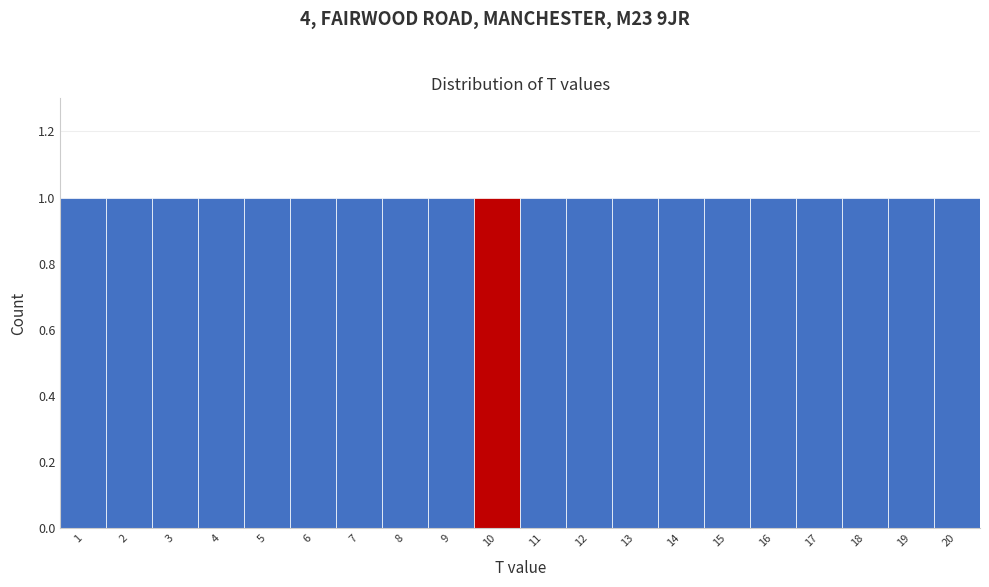

How tall is the bar that spans 19.5 to 20.5 on the x-axis? The values are not printed on the chart, so give them approximately, as read against the axis.

1